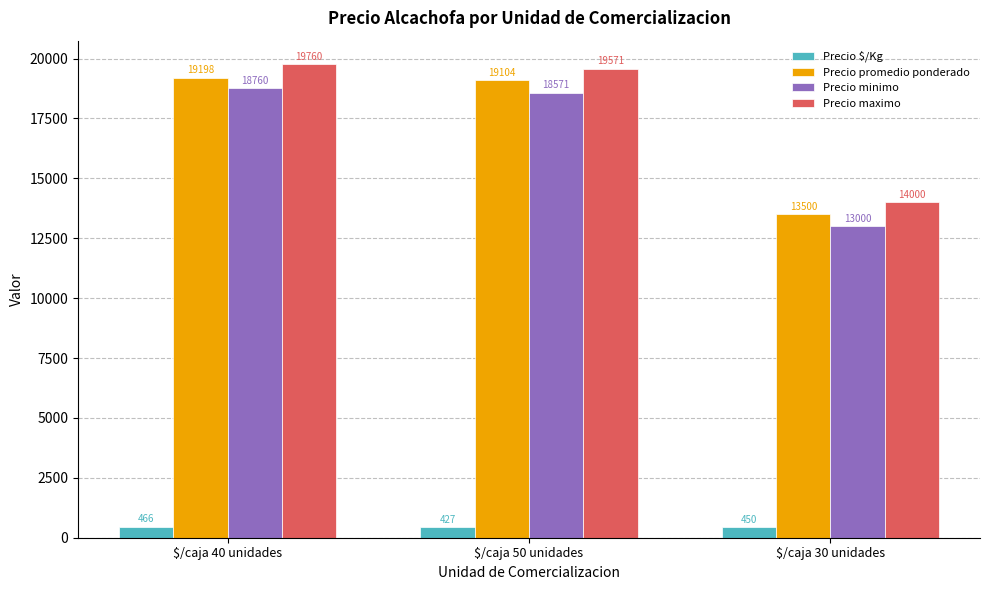

Where is Precio $/Kg nearest to the value 446?

$/caja 30 unidades